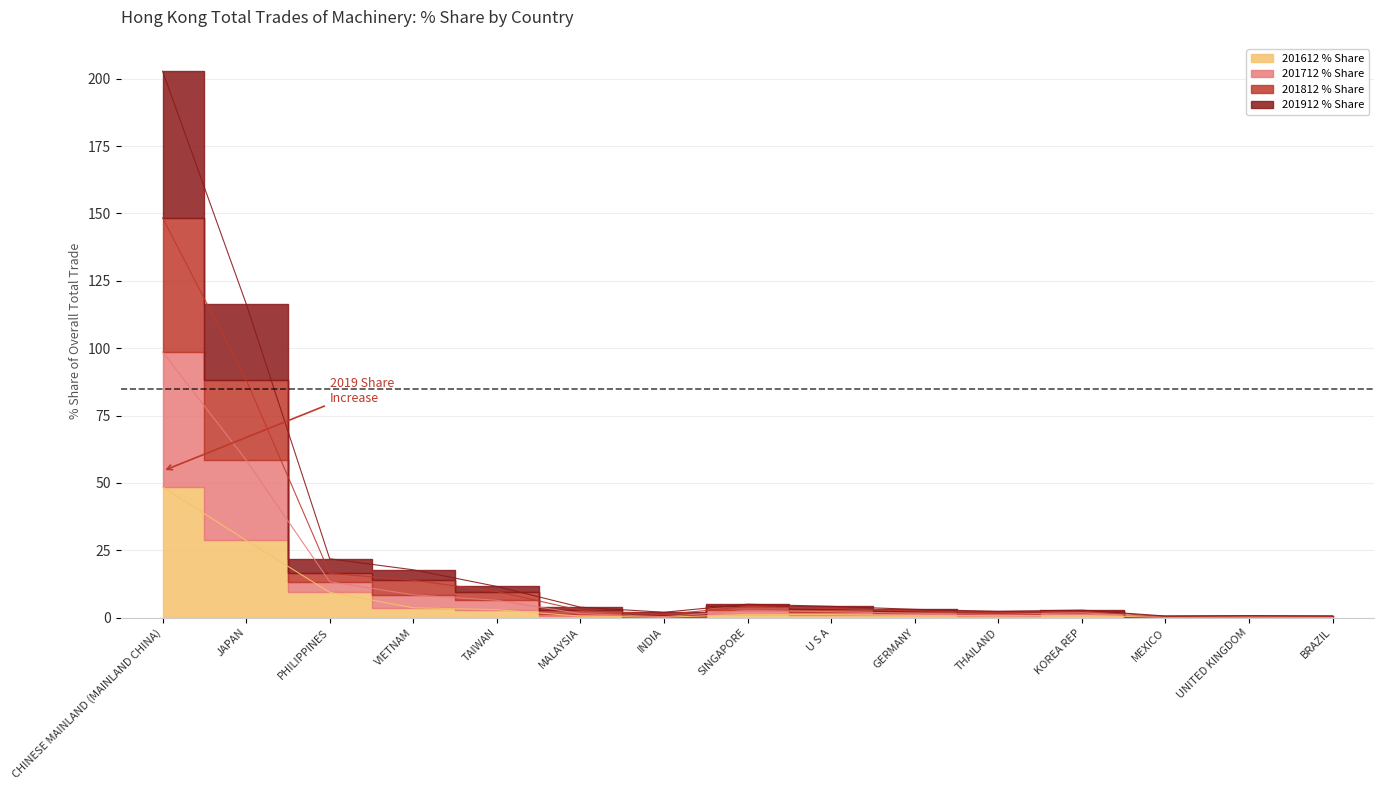

What is the lowest value of the 201612 % Share series?

0.1